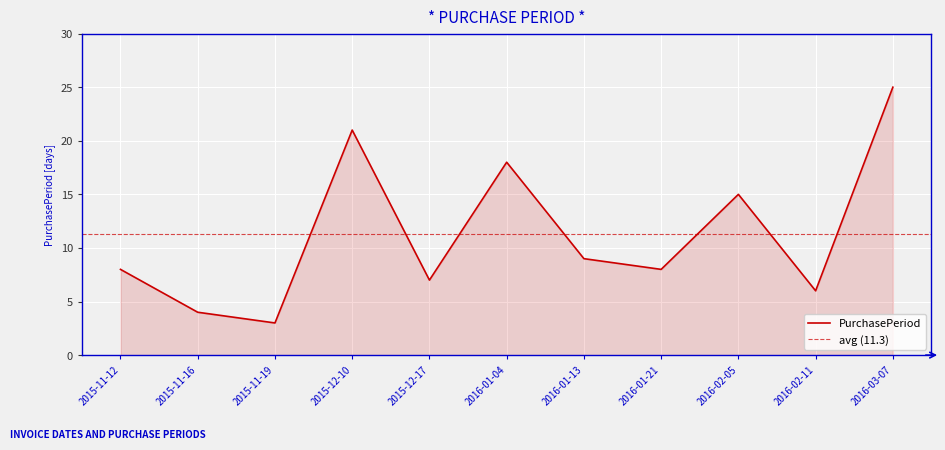

Read the value at 2016-02-05, to the nearest 5.

15